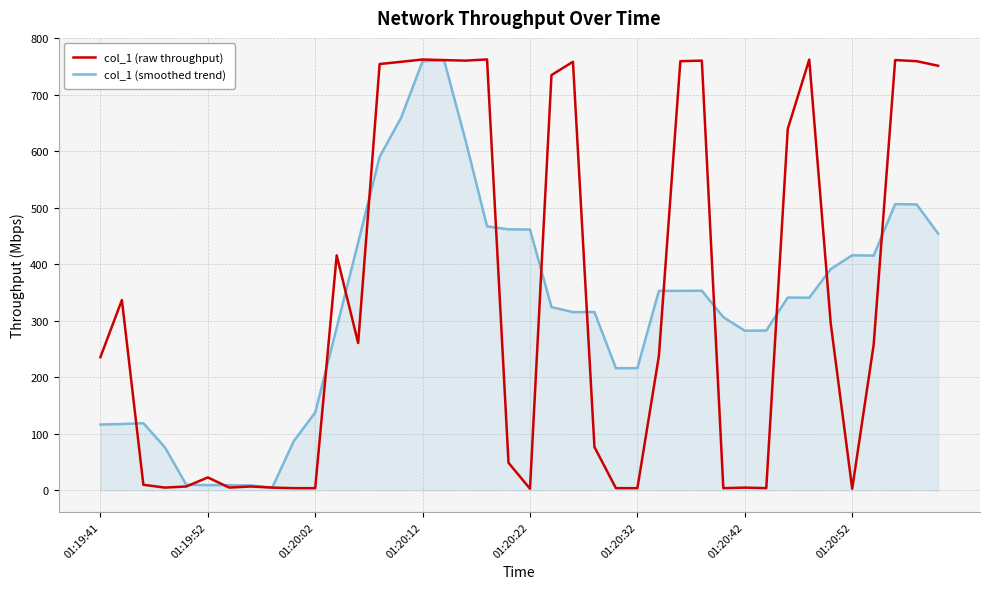

What is the greatest value displayed?

762.6